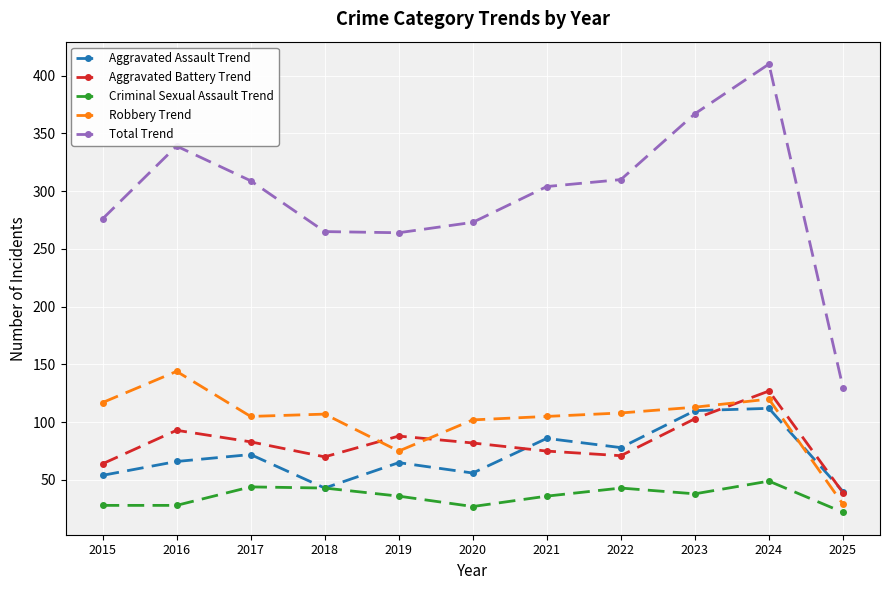

What is the value of the Total Trend point at the 9th from the left?

367